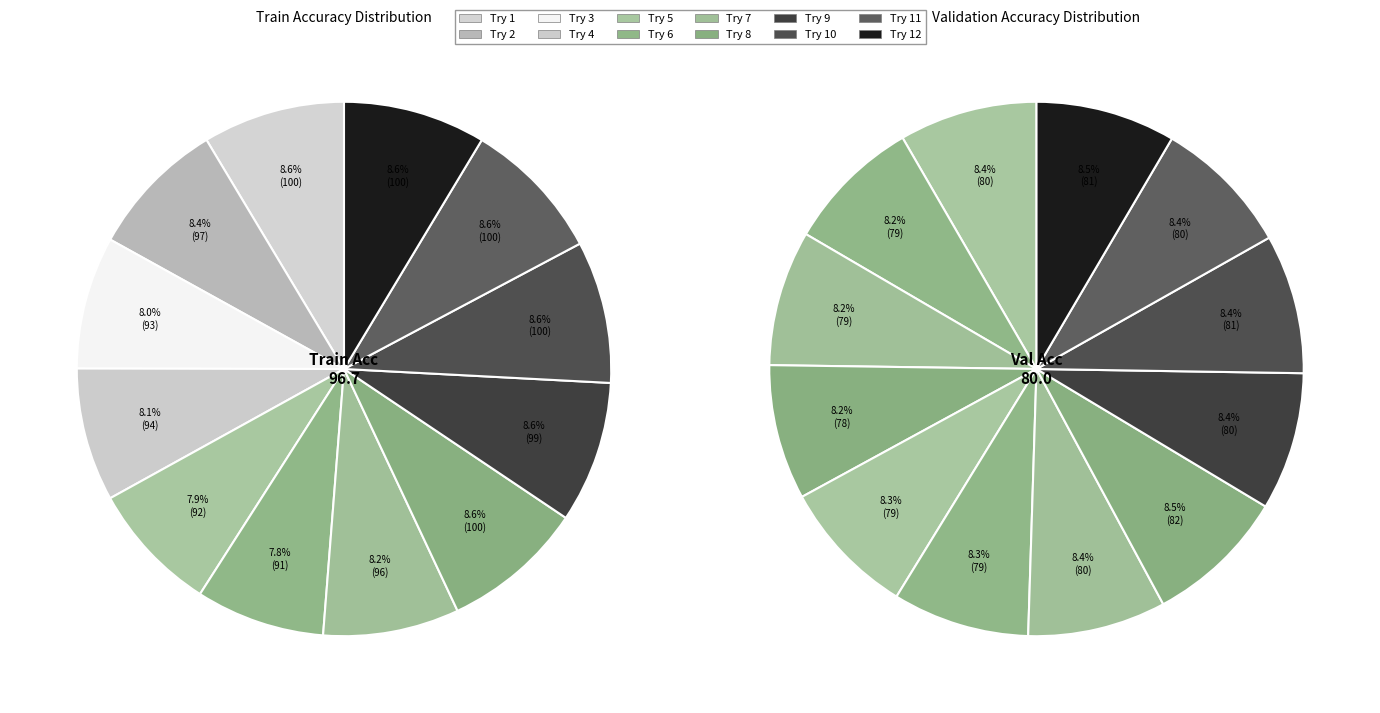

To the nearest percent, what is the difference between the largest and smallest slice percentages?

1%